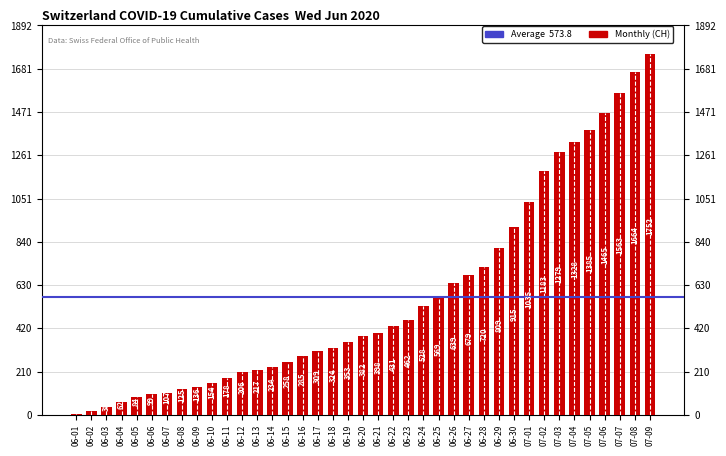

Approximately how many times larger is the value at 06-07 compared to 07-09?

0.1